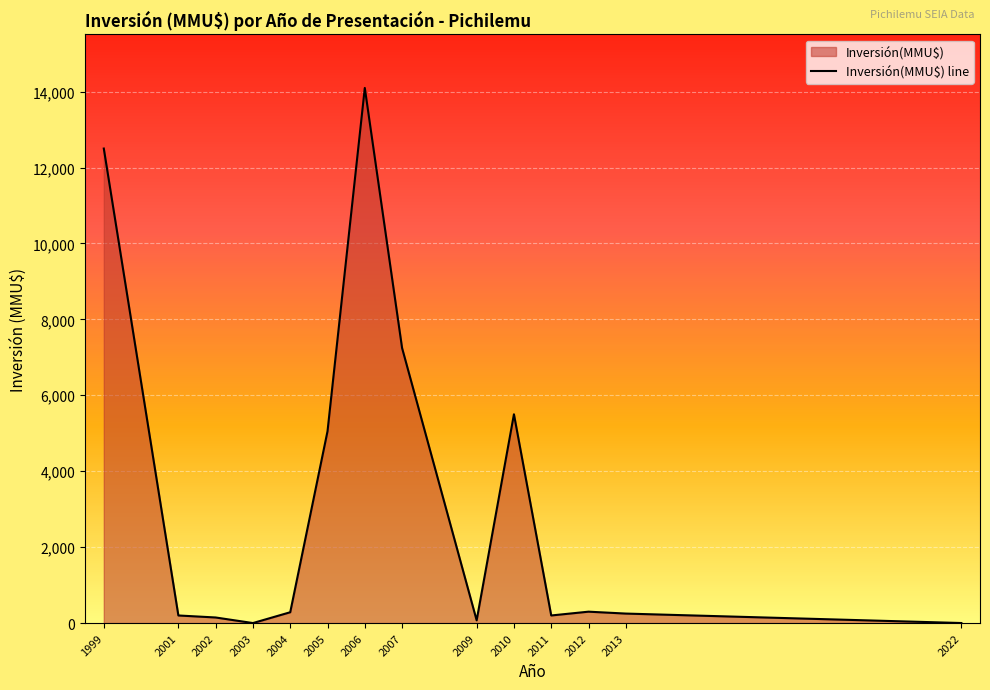

List the labels in order of value, largest first.

2006, 1999, 2007, 2010, 2005, 2012, 2004, 2013, 2001, 2011, 2002, 2009, 2022, 2003